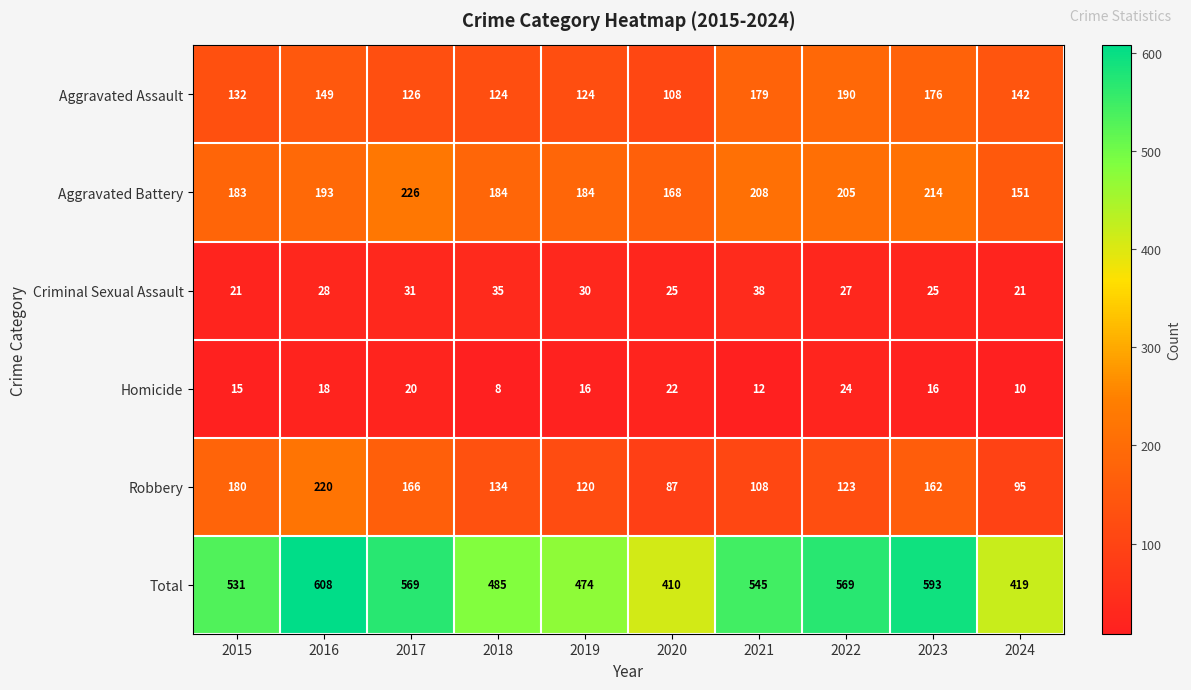

Which series changed the most between 2020 and 2023?

Total